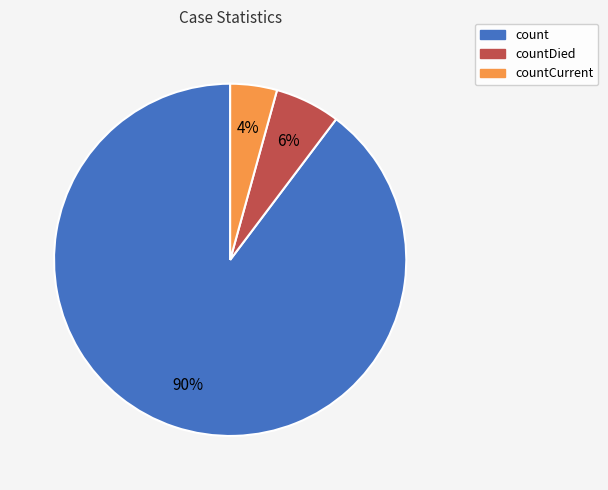

To the nearest percent, what is the combined percentage of countDied and countCurrent?

10%